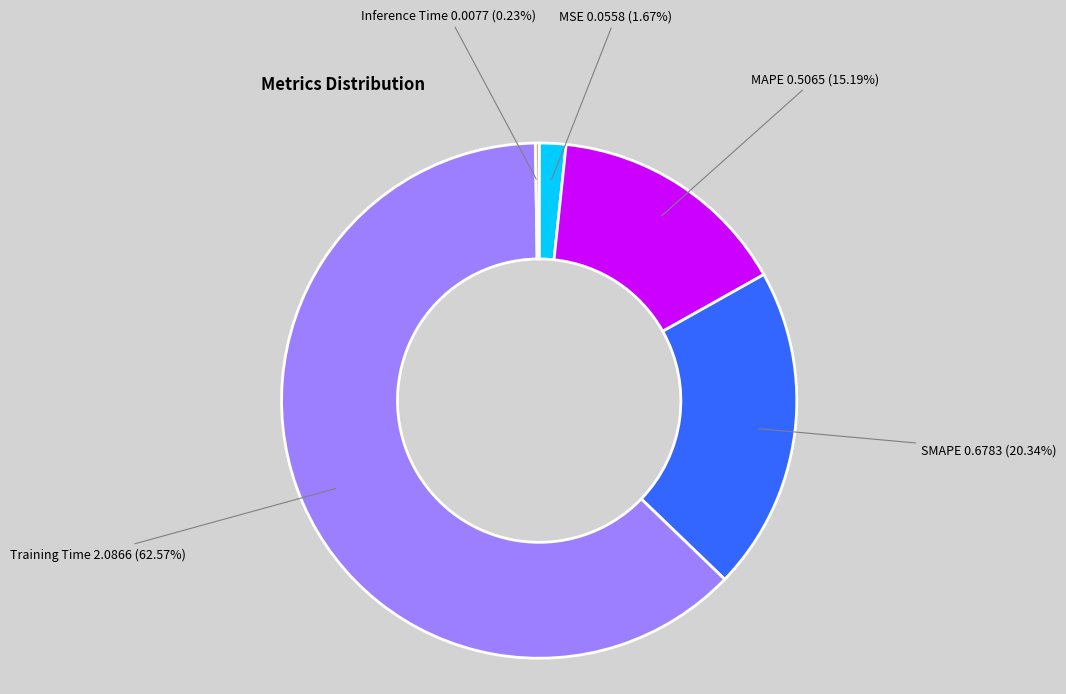

Does any single category account for the majority?

Yes